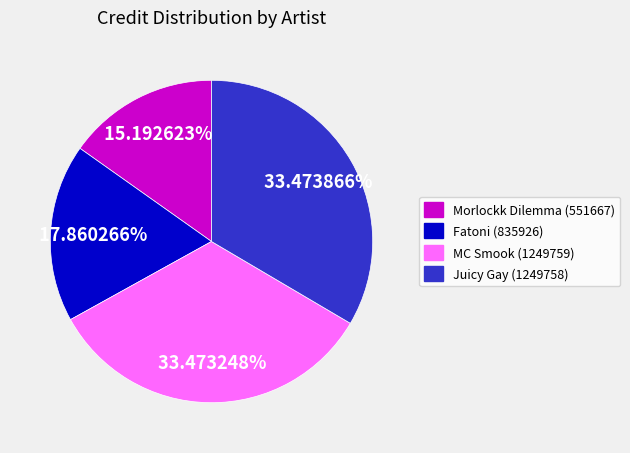

Between Morlockk Dilemma (551667) and MC Smook (1249759), which is larger?

MC Smook (1249759)